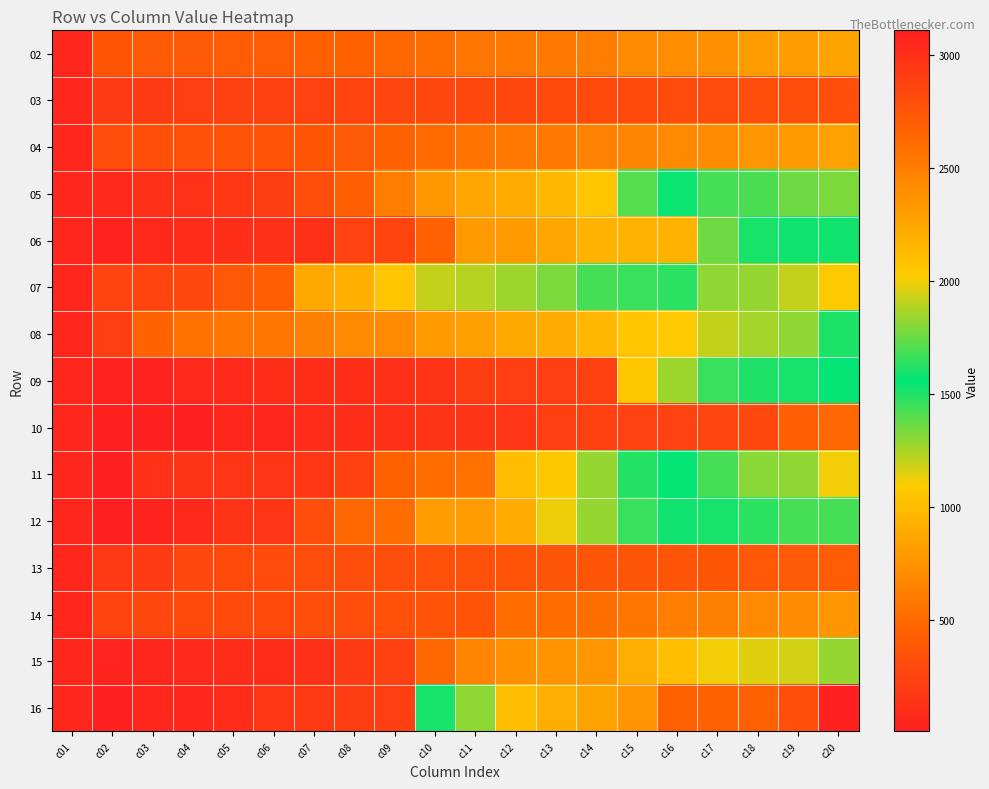

At c17, list the series in order from largest to smallest.

16, 07, 11, 05, 12, 09, 06, 08, 15, 02, 04, 14, 13, 03, 10